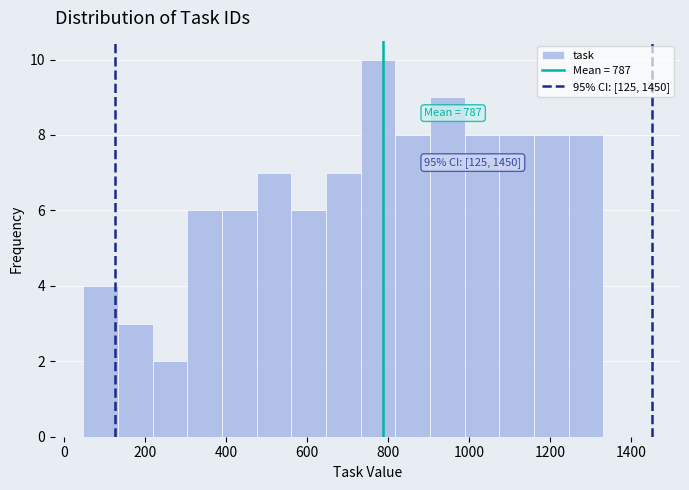

Which range on the x-axis has the tallest bar?

740 to 820